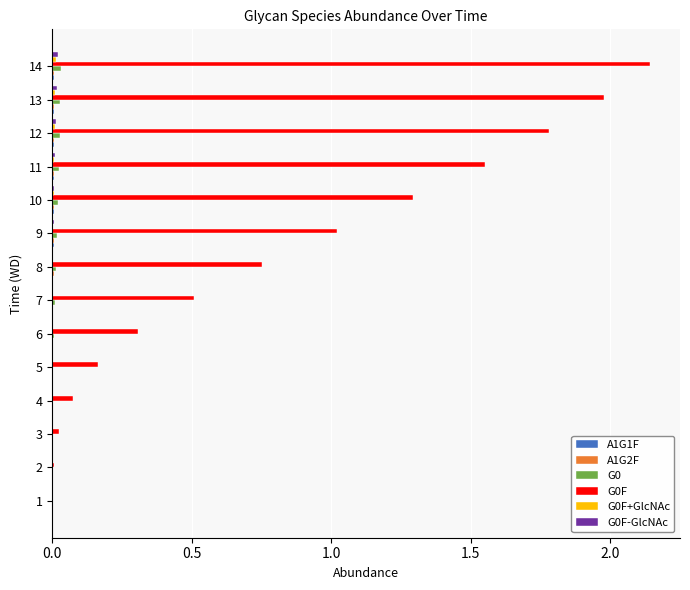

What is the sum of all G0F values?

11.6